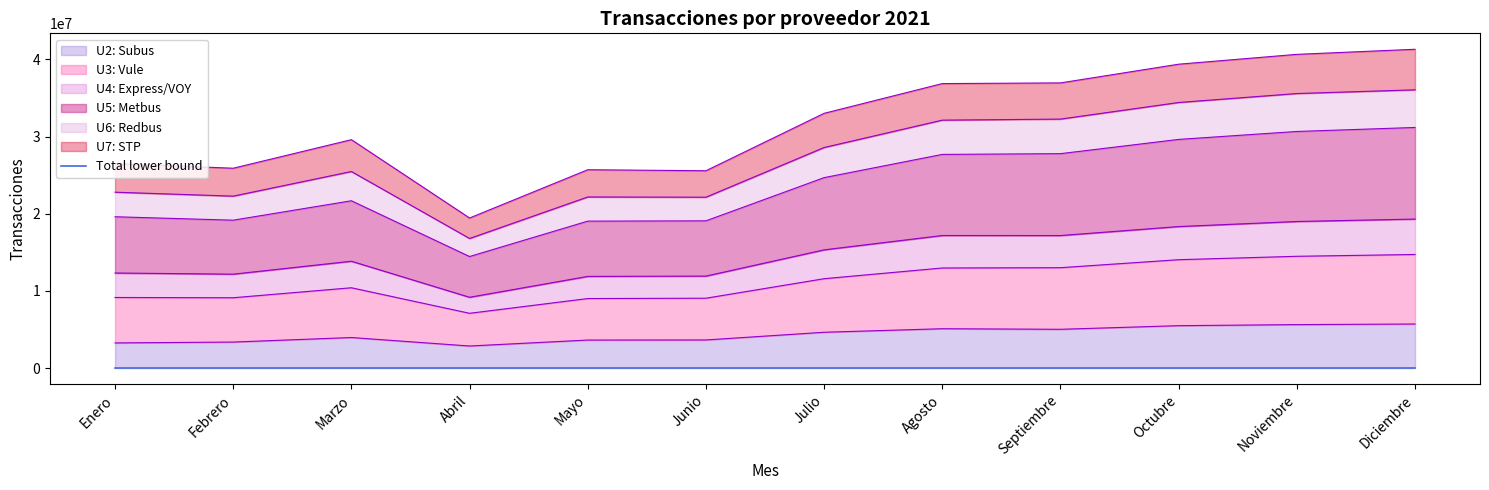

At which category is the sum across all series the highest?

Diciembre